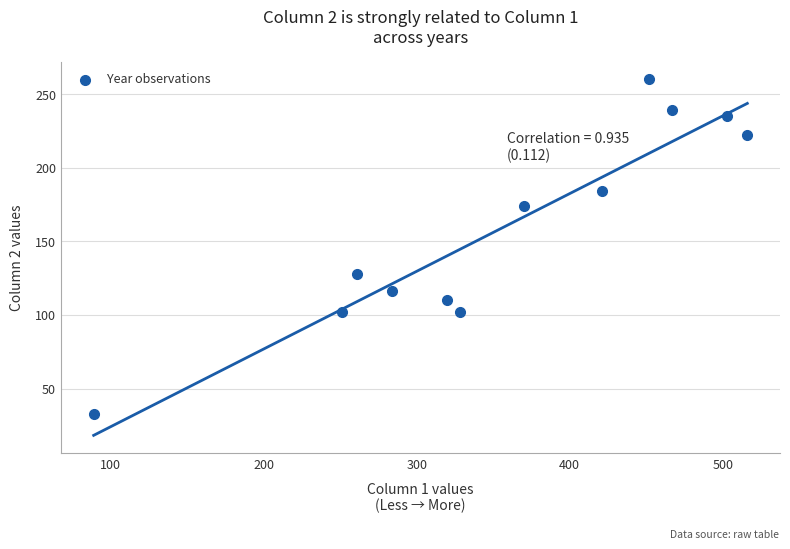

What is the average X value?

355